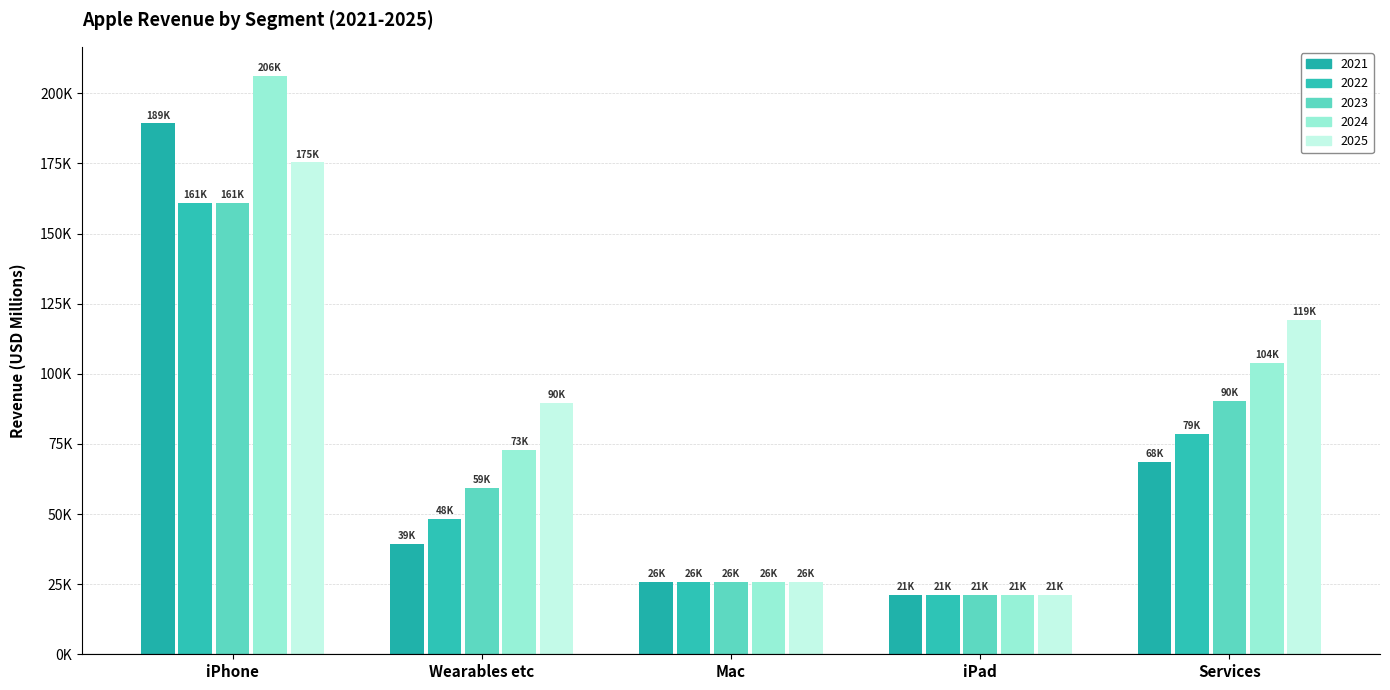

Rank the categories by 2021 value from highest to lowest.

iPhone, Services, Wearables etc, Mac, iPad